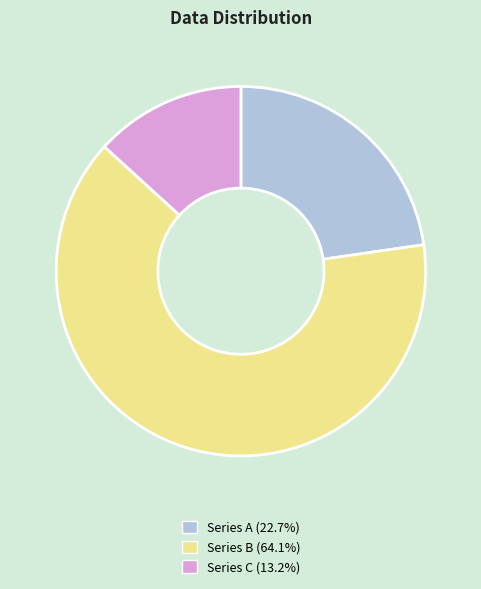

How many segments does this pie chart have?

3